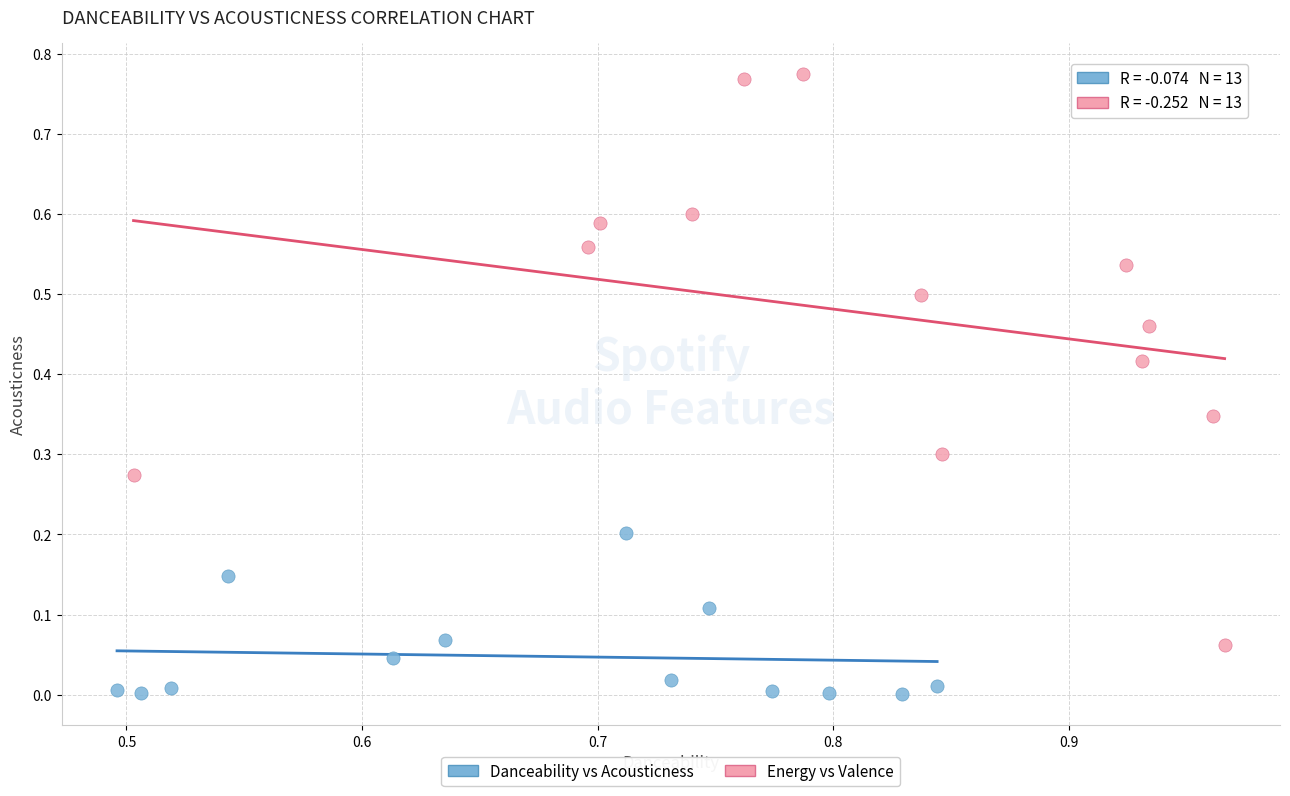

Which series reaches the minimum Y coordinate?

Danceability vs Acousticness